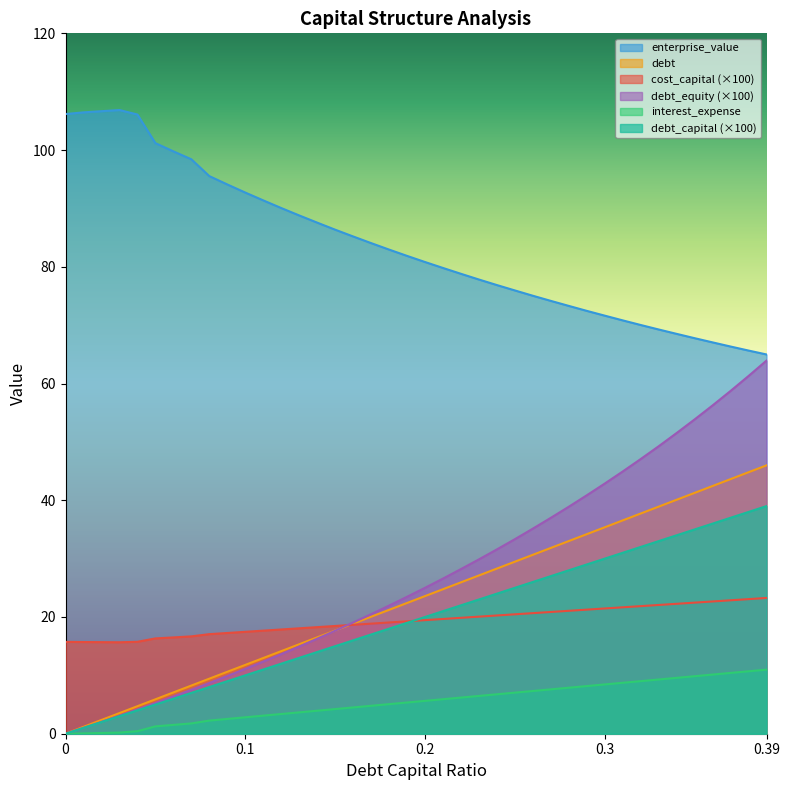

How many data points in debt are above 20?

19